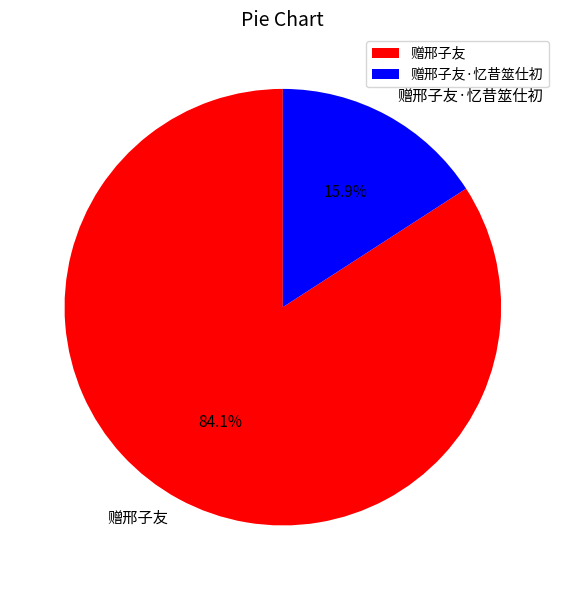

How many segments does this pie chart have?

2